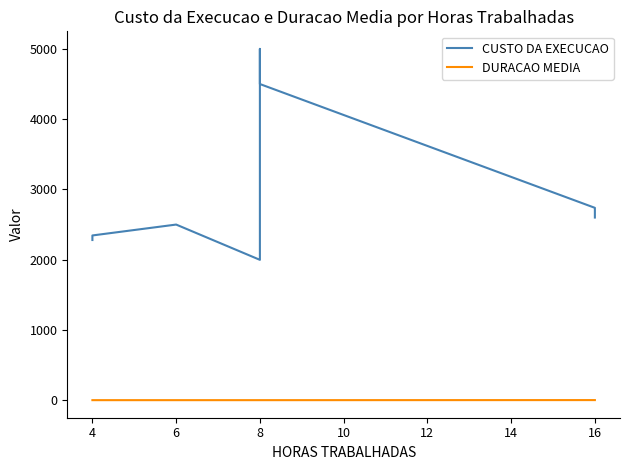

What position from the left is 6?

3